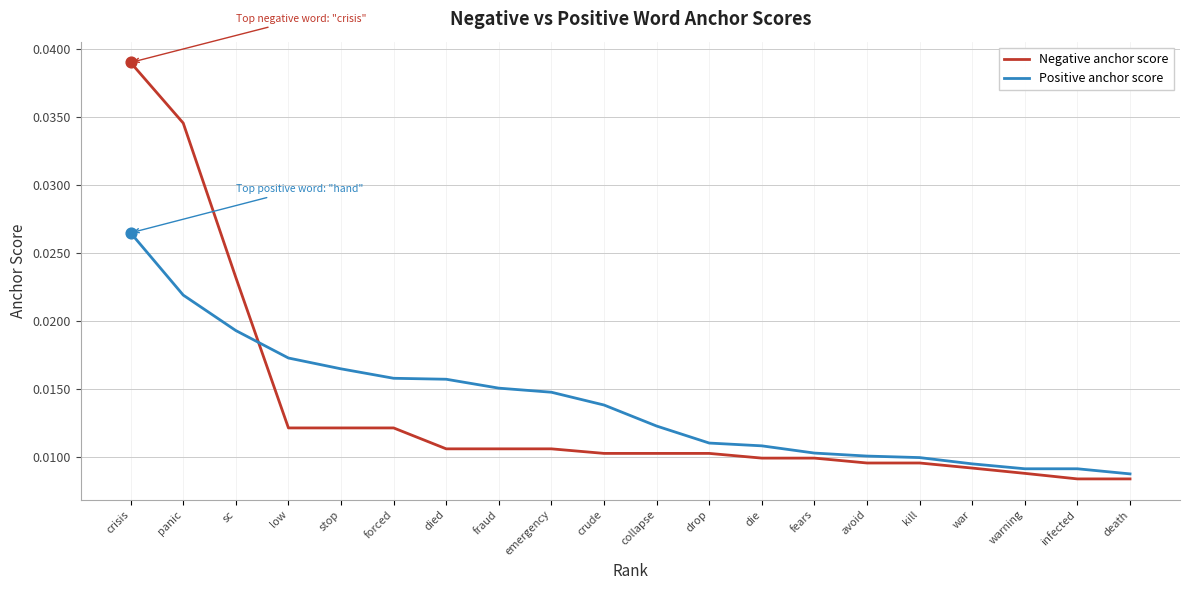

What is the total value across all series at panic?

0.1